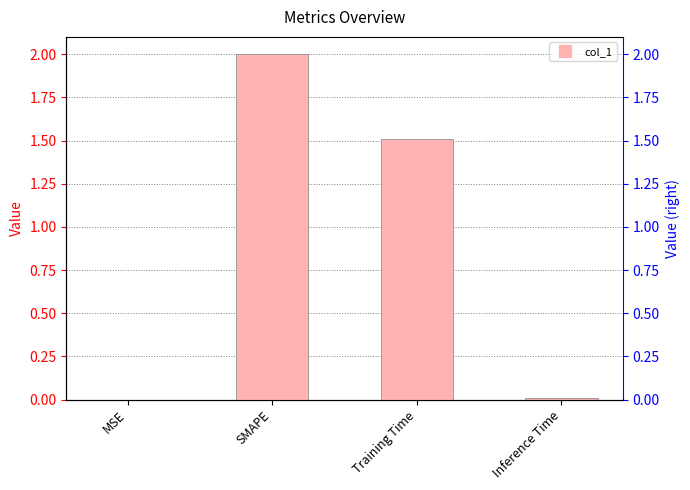

How many bars are there in total?

4